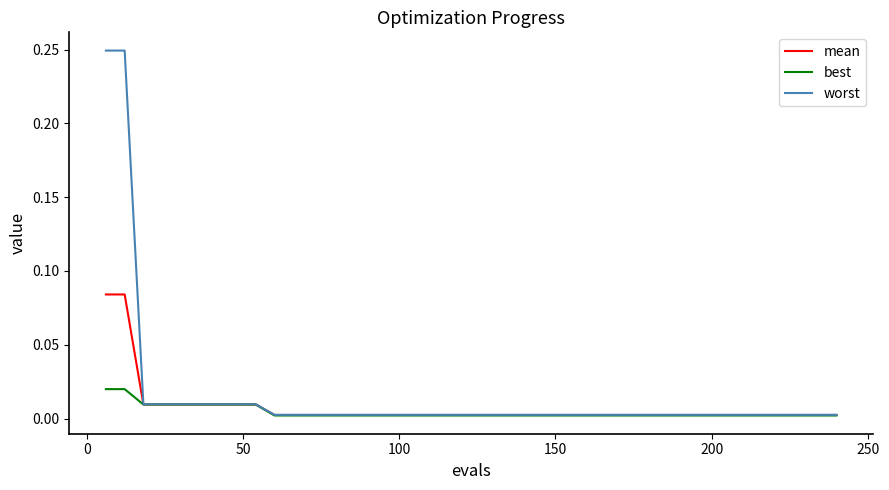

Which series has the widest spread of values?

worst